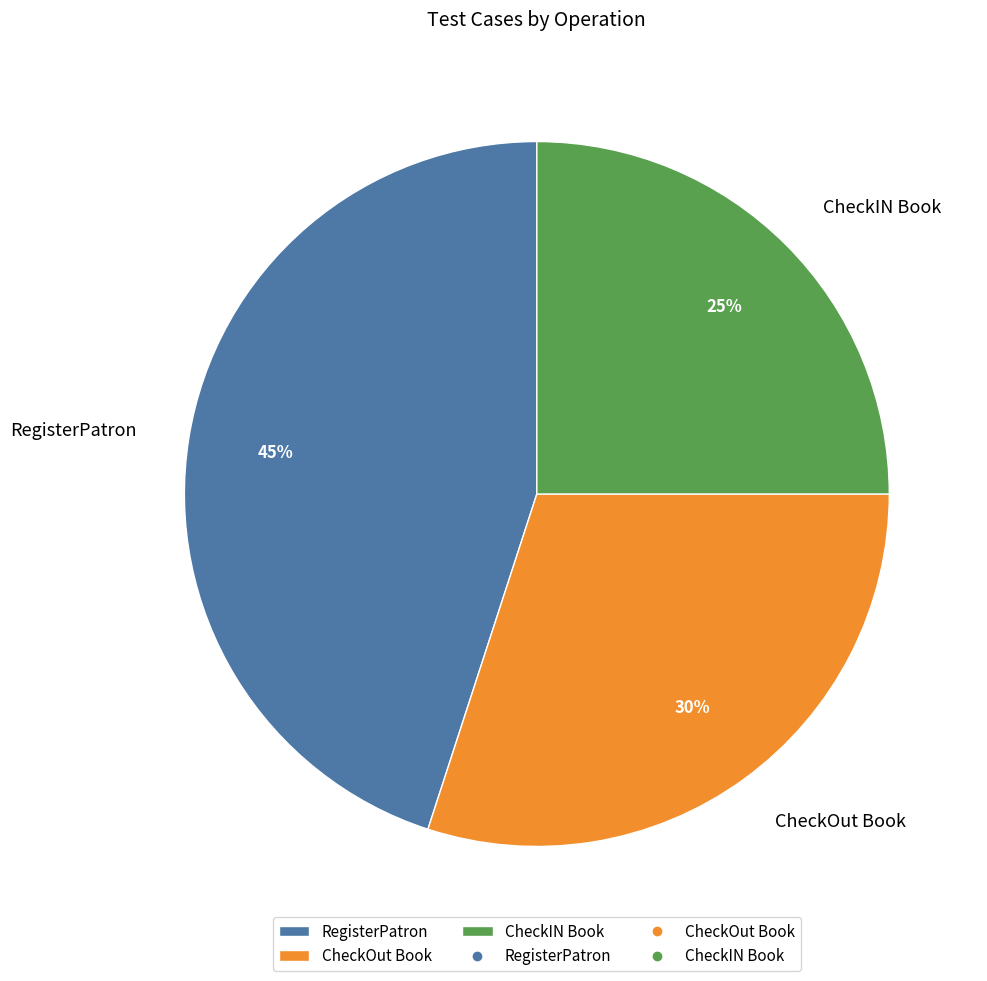

What is the ratio of the value at CheckOut Book to the value at RegisterPatron?

0.7